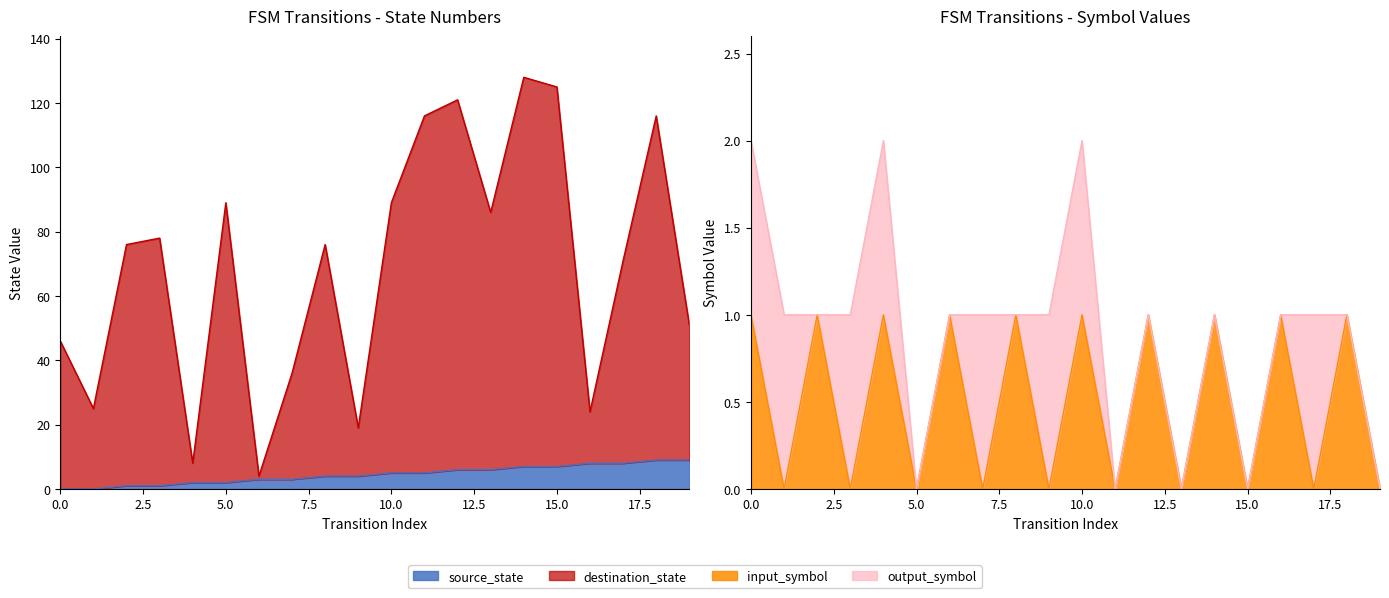

The source_state series shows 7 at 14. True or false?

True